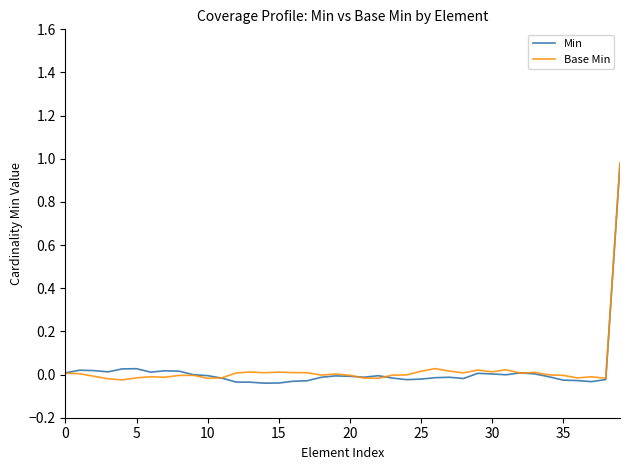

Which series has the largest range (max minus min)?

Min